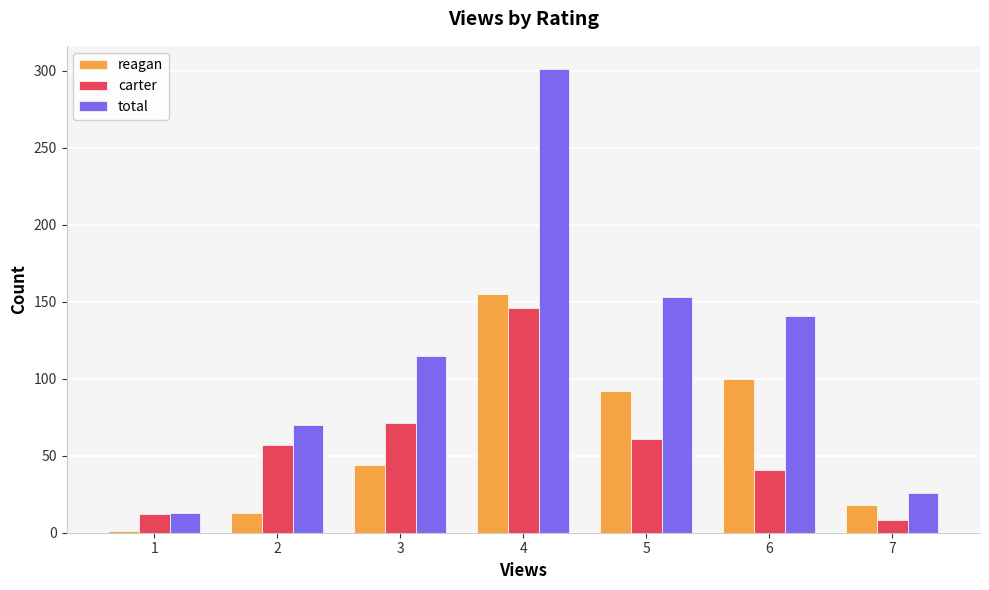

At which category does the chart reach its minimum across all series?

1